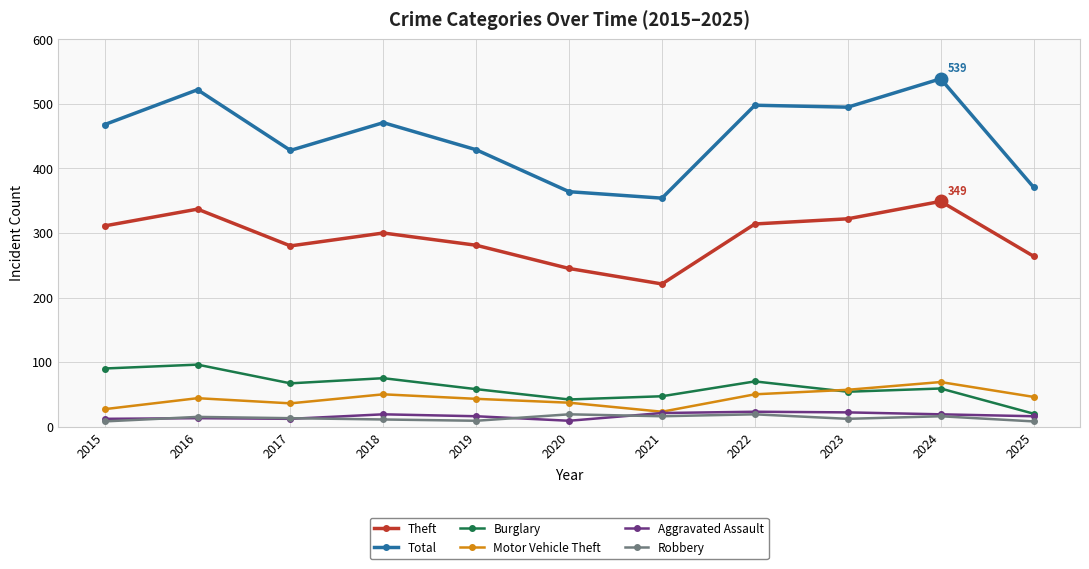

What is the value of the Theft point at the 9th from the left?

322